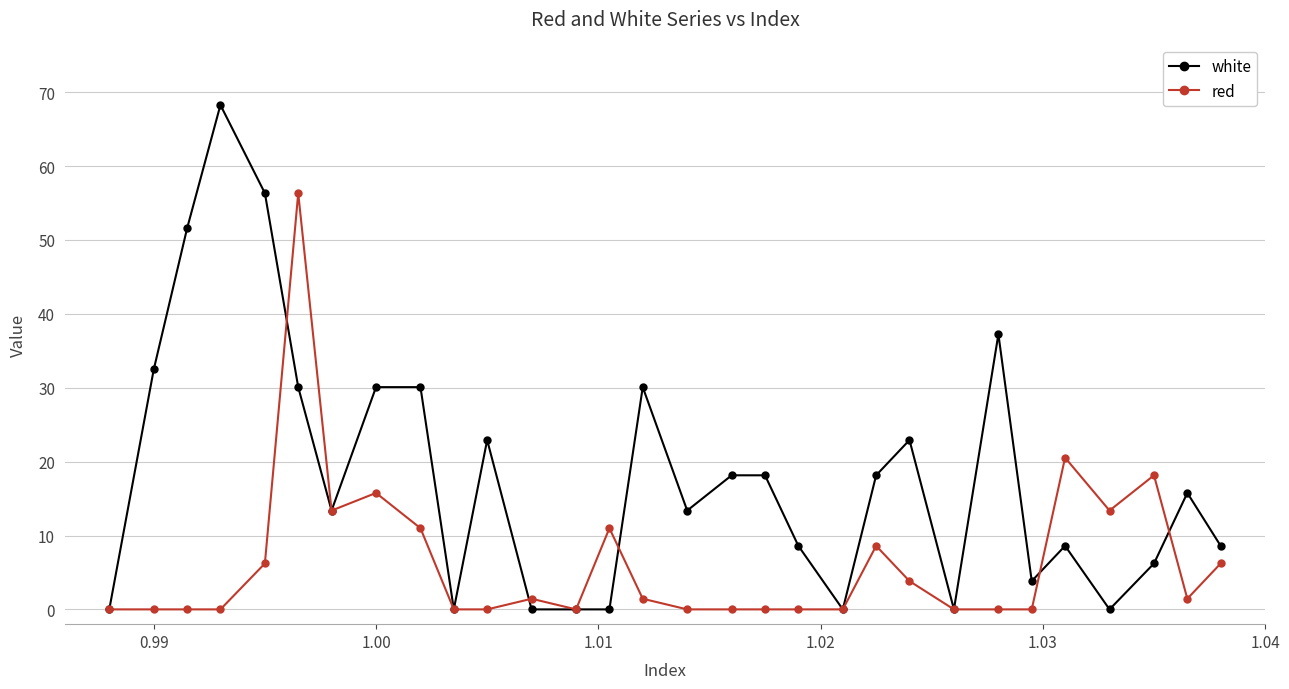

True or false: red and white intersect in this chart.

True